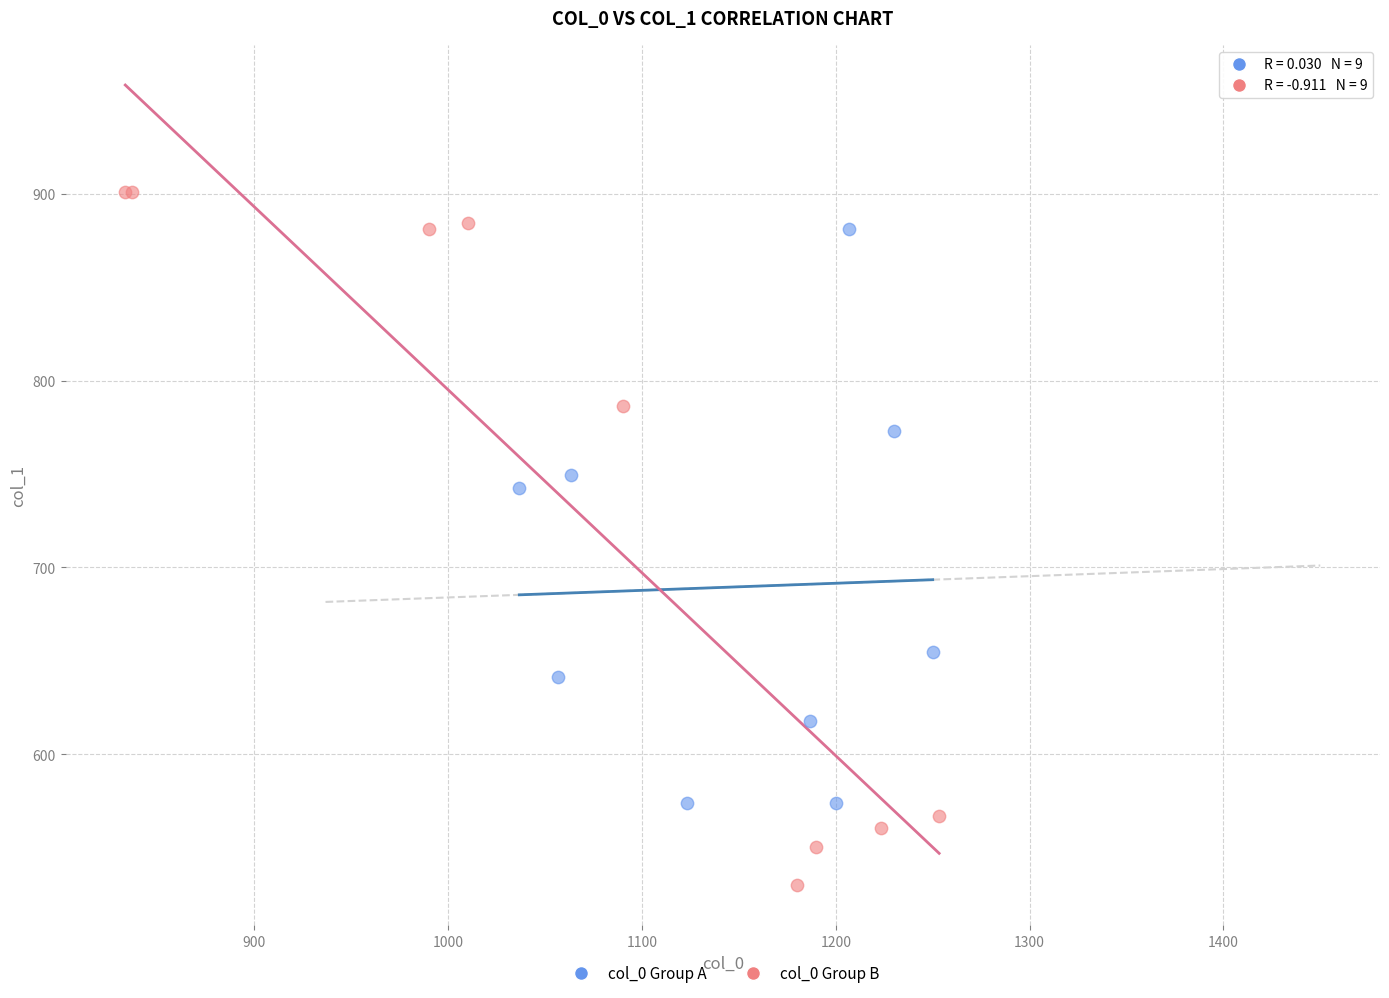

Which series has the widest spread of Y values?

col_0 Group B